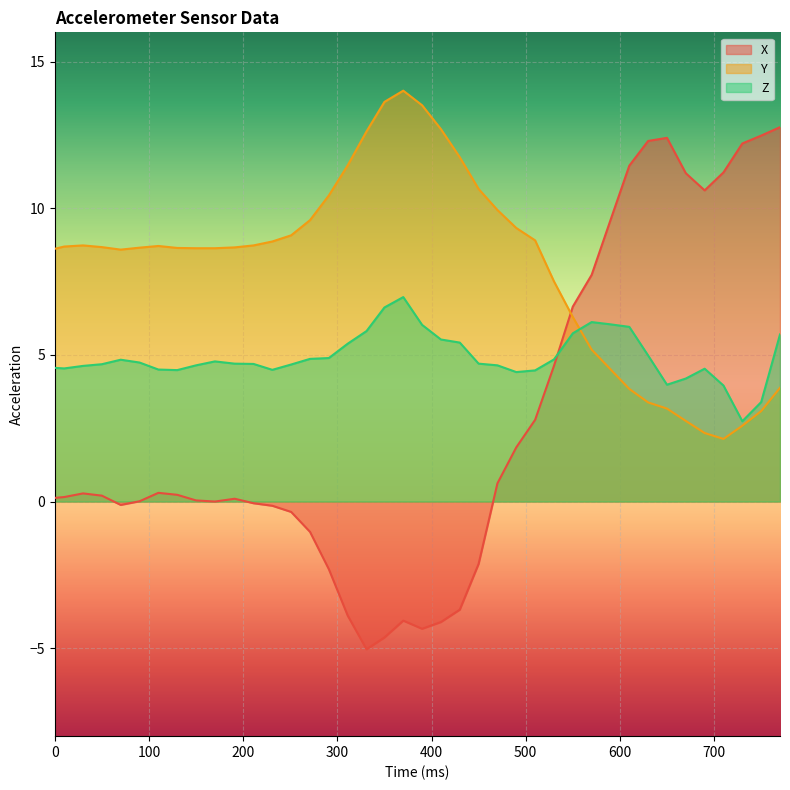

Reading left to right, list all the values displayed in this chart.

X: 0.1	0.2	0.3	0.2	-0.1	0.0	0.3	0.2	0.0	0.0	0.1	-0.1	-0.1	-0.4	-1.0	-2.3	-3.9	-5.0	-4.6	-4.1	-4.3	-4.1	-3.7	-2.1	0.6	1.8	2.8	4.6	6.6	7.7	9.6	11.5	12.3	12.4	11.2	10.6	11.2	12.2	12.5	12.8
Y: 8.6	8.7	8.7	8.7	8.6	8.7	8.7	8.6	8.6	8.6	8.7	8.7	8.9	9.1	9.6	10.4	11.5	12.6	13.6	14.0	13.5	12.7	11.7	10.7	9.9	9.3	8.9	7.5	6.3	5.2	4.5	3.8	3.4	3.2	2.7	2.3	2.1	2.6	3.1	3.9
Z: 4.6	4.5	4.6	4.7	4.8	4.7	4.5	4.5	4.6	4.8	4.7	4.7	4.5	4.7	4.9	4.9	5.4	5.8	6.6	7.0	6.0	5.5	5.4	4.7	4.6	4.4	4.5	4.8	5.7	6.1	6.0	6.0	5.0	4.0	4.2	4.5	4.0	2.7	3.4	5.7